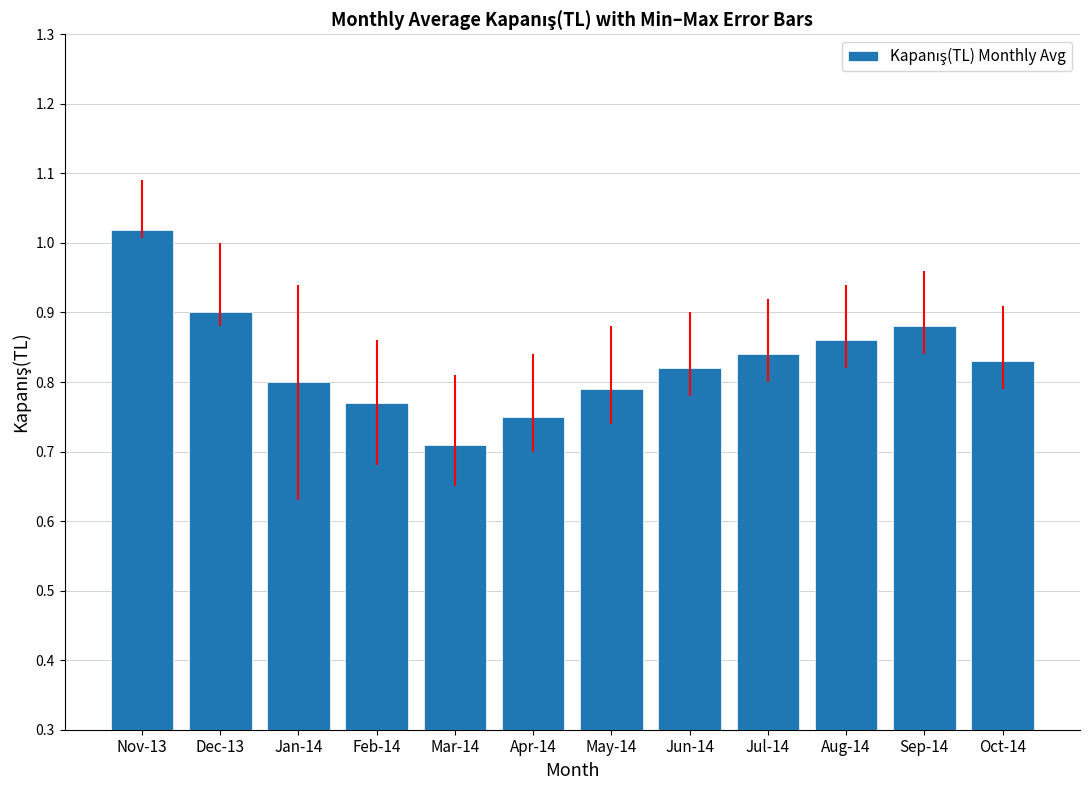

Which label corresponds to the largest value in the chart?

Nov-13